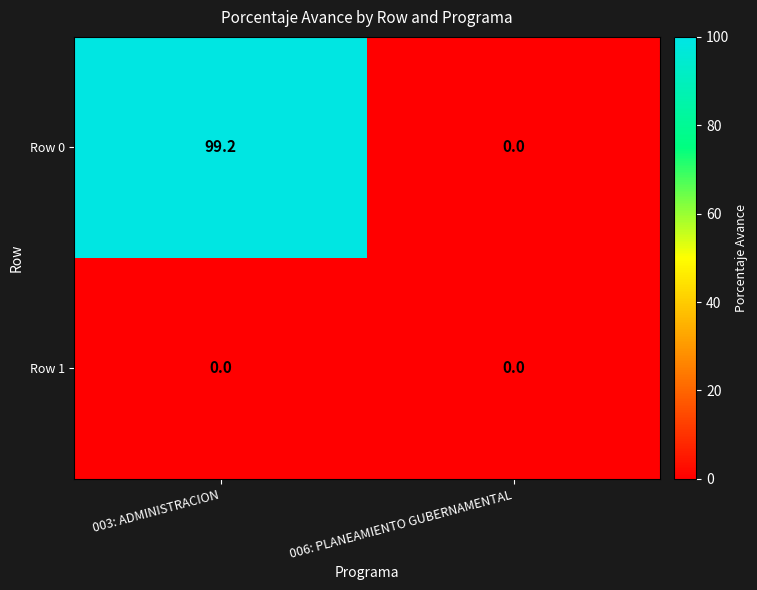

Reading left to right, extract all data points from this chart.

Row 0: 003: ADMINISTRACION=99.2	006: PLANEAMIENTO GUBERNAMENTAL=0.0
Row 1: 003: ADMINISTRACION=0.0	006: PLANEAMIENTO GUBERNAMENTAL=0.0